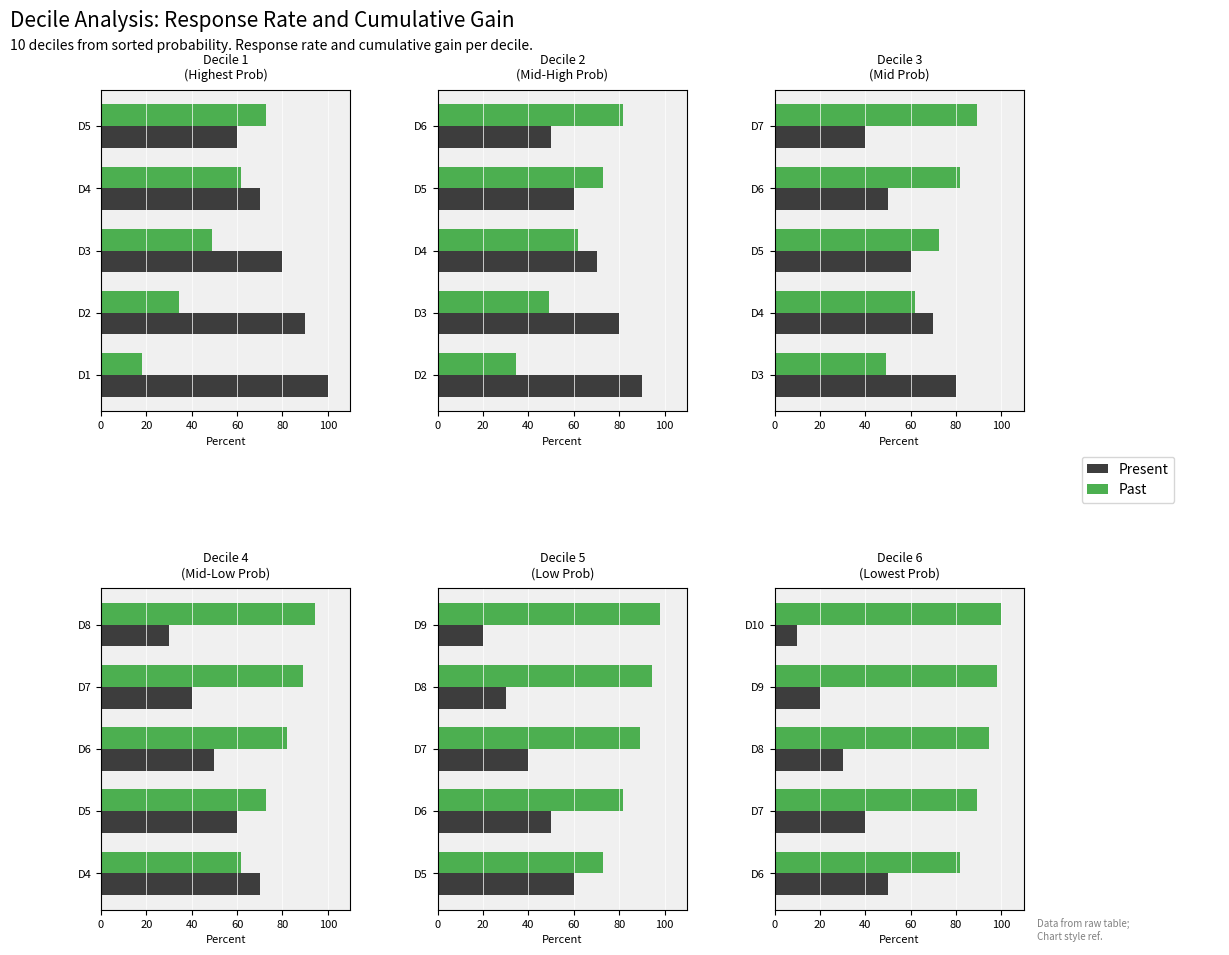

How many data points in Present are less than 30?

2